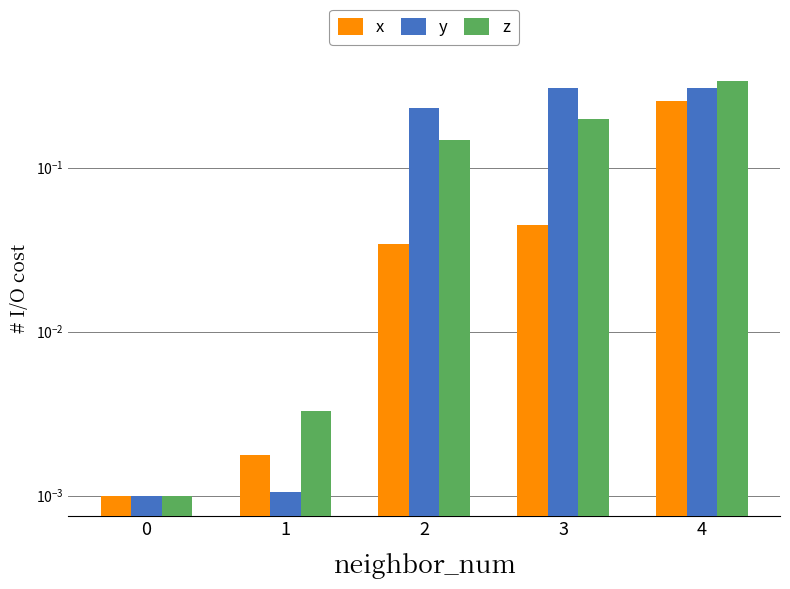

What is the sum of all z values?

0.7